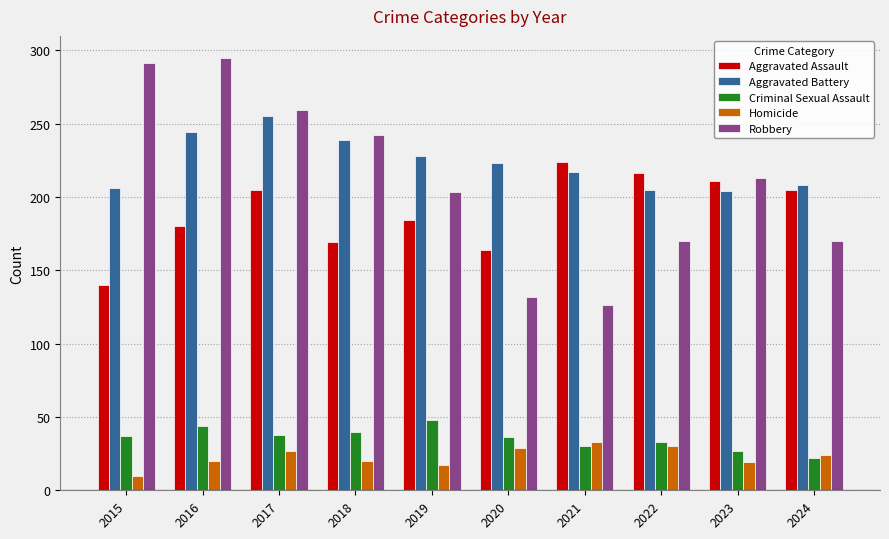

Does the chart contain stacked bars?

No